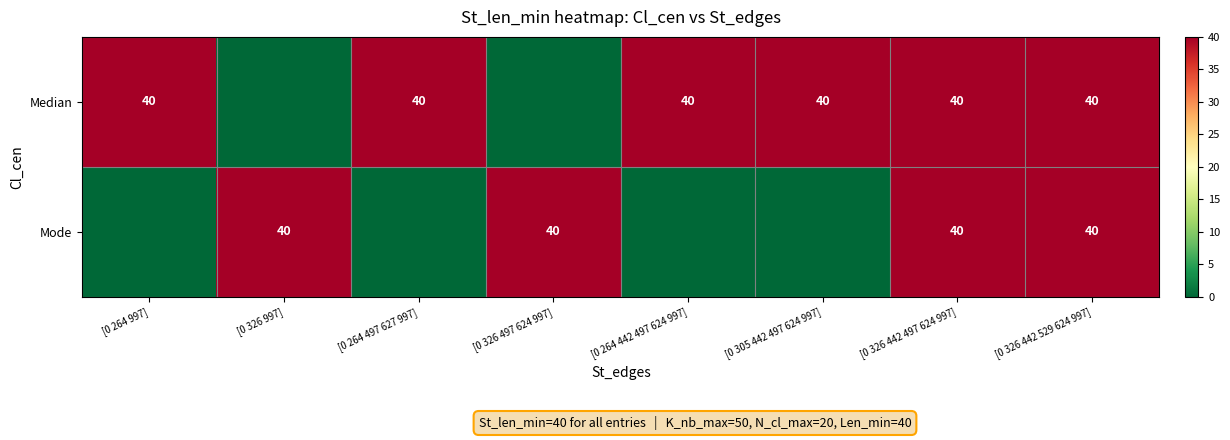

Is it true that Median equals 26 at [0 326 442 497 624 997]?

False